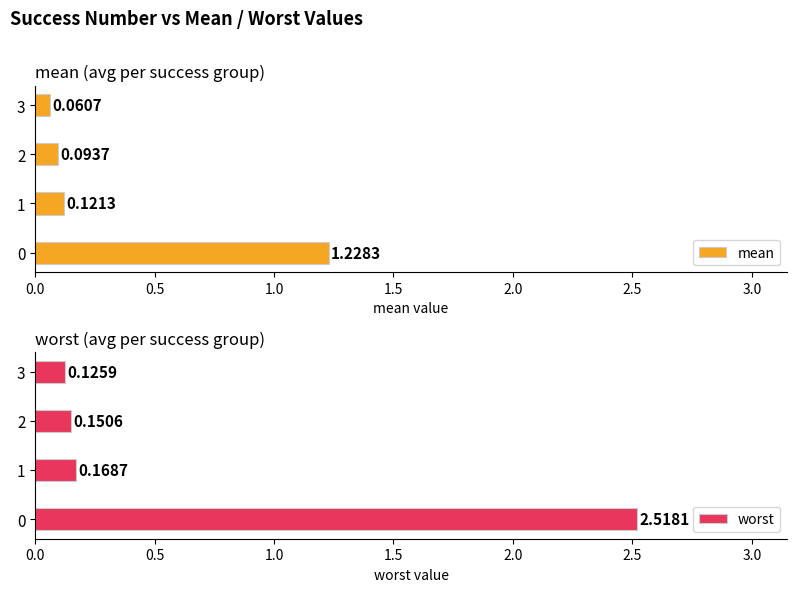

What is the average value of the mean series?

0.4